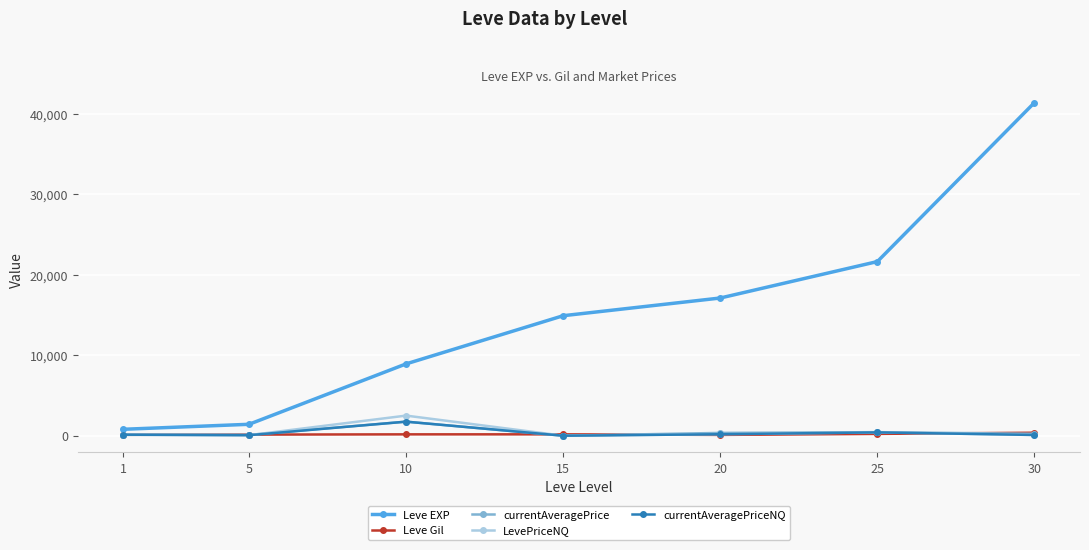

Where is the first local maximum for currentAveragePrice?

10